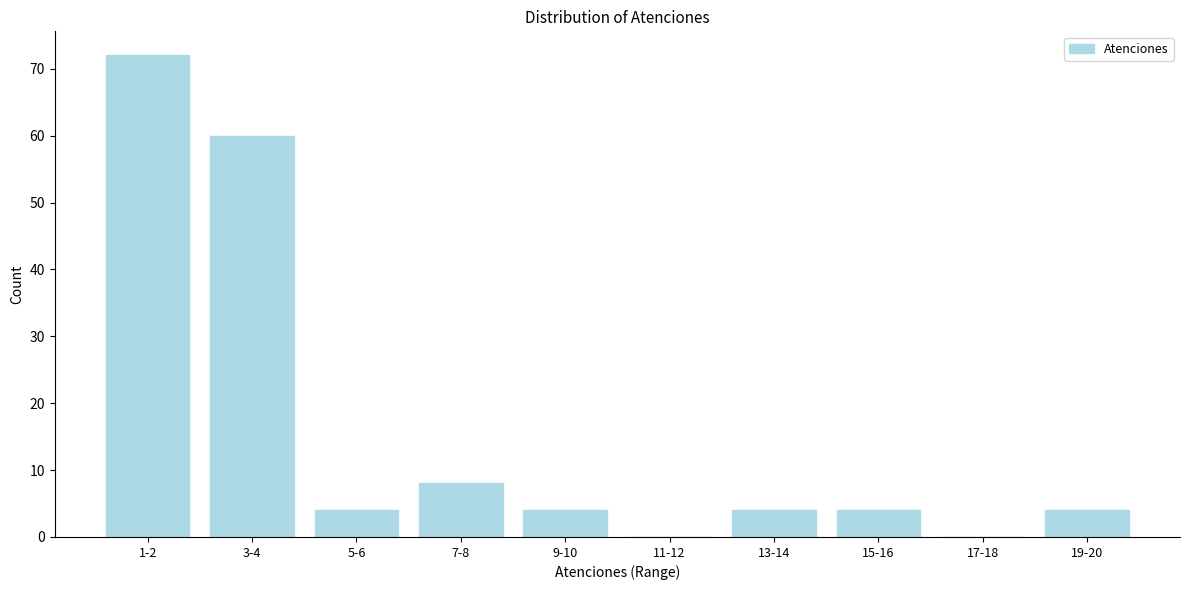

Reading right to left, extract all data points from this chart.

19-20=4	17-18=0	15-16=4	13-14=4	11-12=0	9-10=4	7-8=8	5-6=4	3-4=60	1-2=72